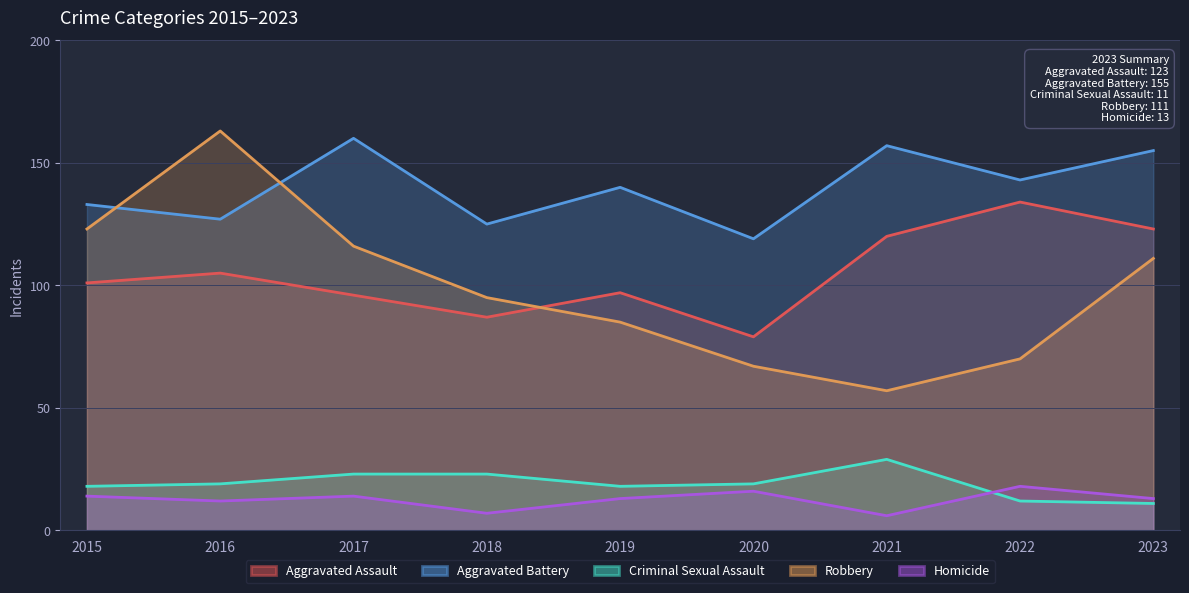

True or false: Aggravated Battery has more than 0 interior local peaks.

True